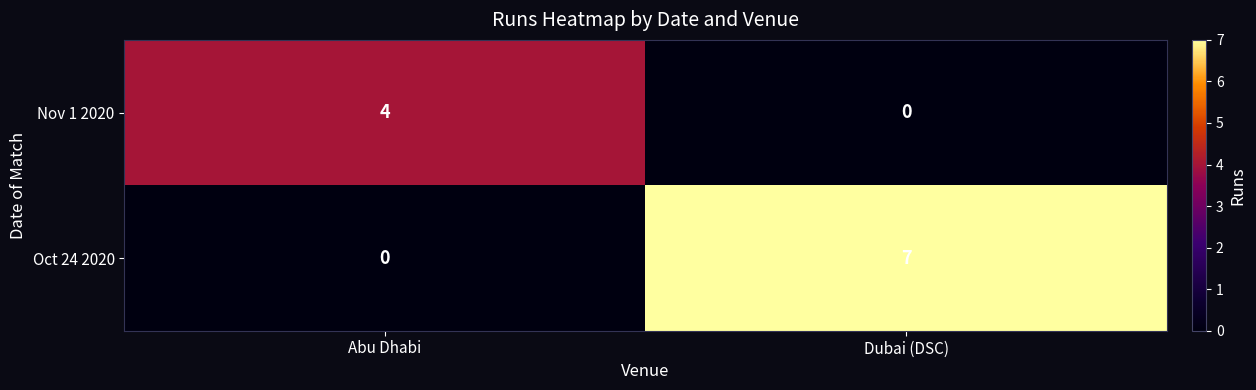

Reading right to left, transcribe all the data shown in this chart.

Nov 1 2020: Dubai (DSC)=0	Abu Dhabi=4
Oct 24 2020: Dubai (DSC)=7	Abu Dhabi=0